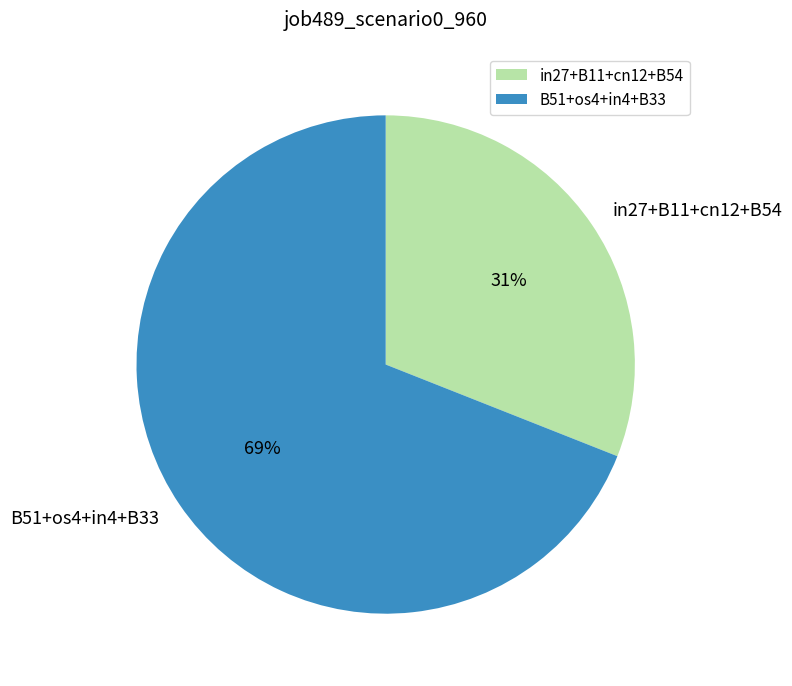

Is the sum of B51+os4+in4+B33 and in27+B11+cn12+B54 greater than half?

Yes